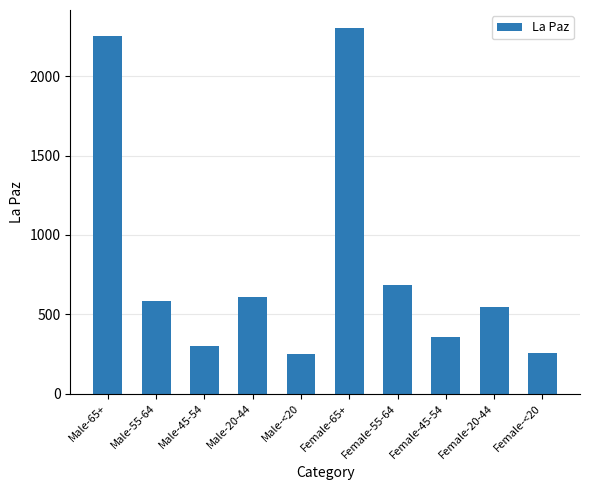

What is the minimum value shown in the chart?

250